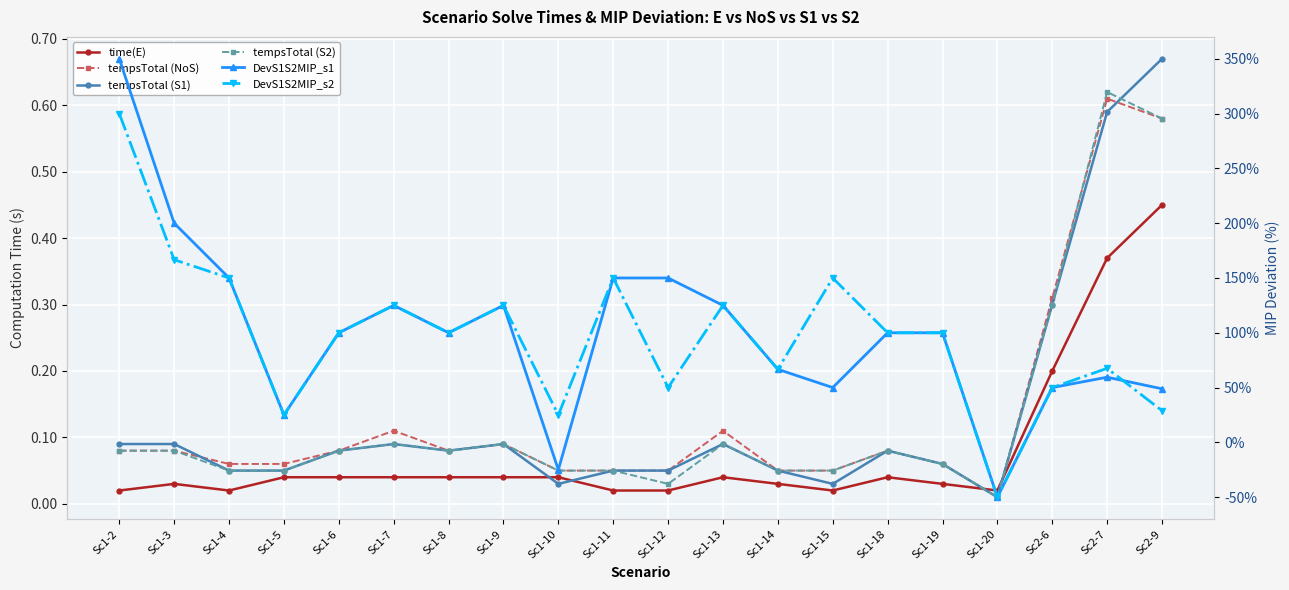

How many series are shown in this chart?

6